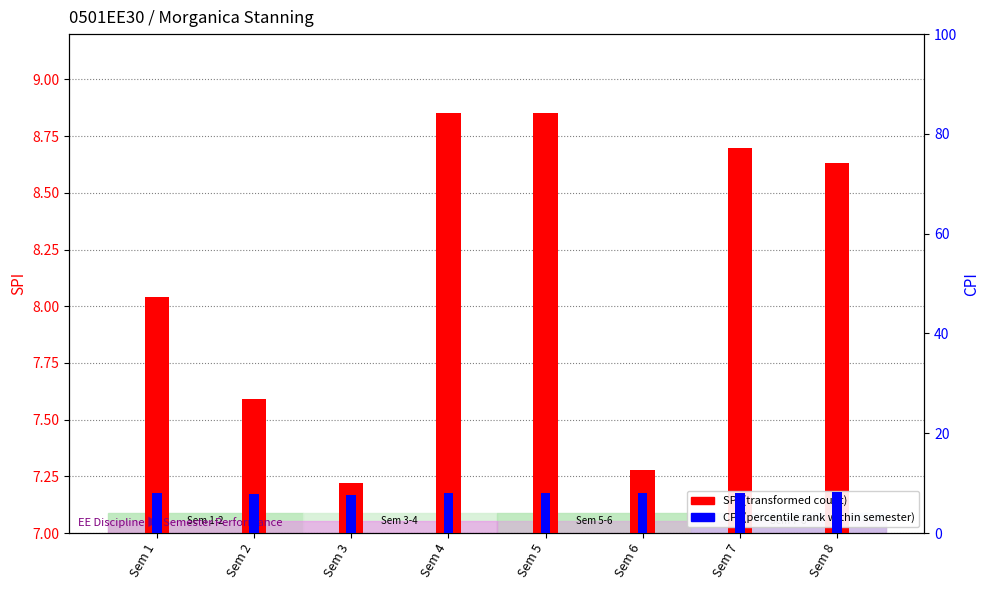

How many bars are there in each group?

2